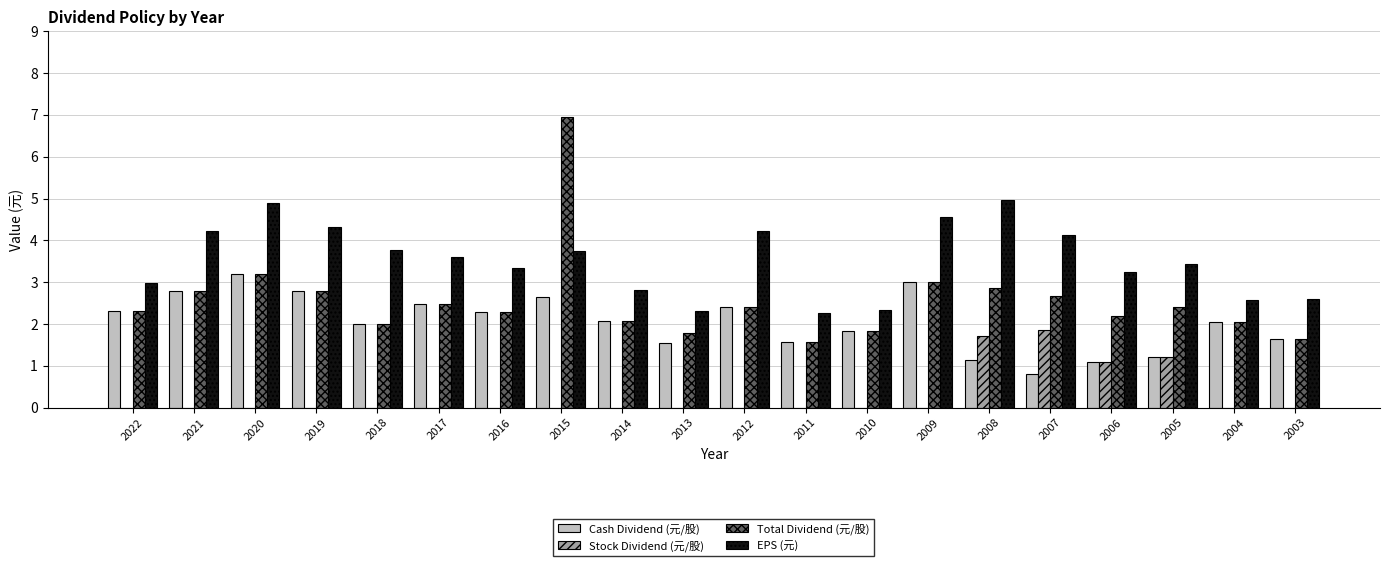

At which category is the sum across all series the highest?

2015